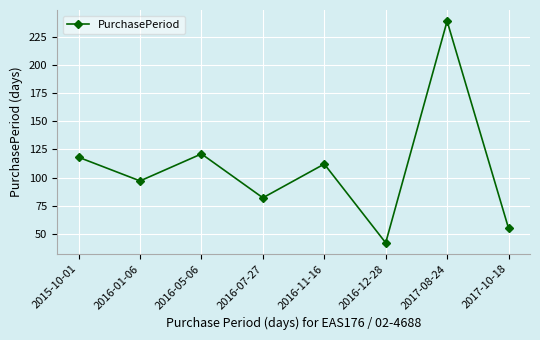

Approximately how many times larger is the value at 2017-08-24 compared to 2016-12-28?

5.7